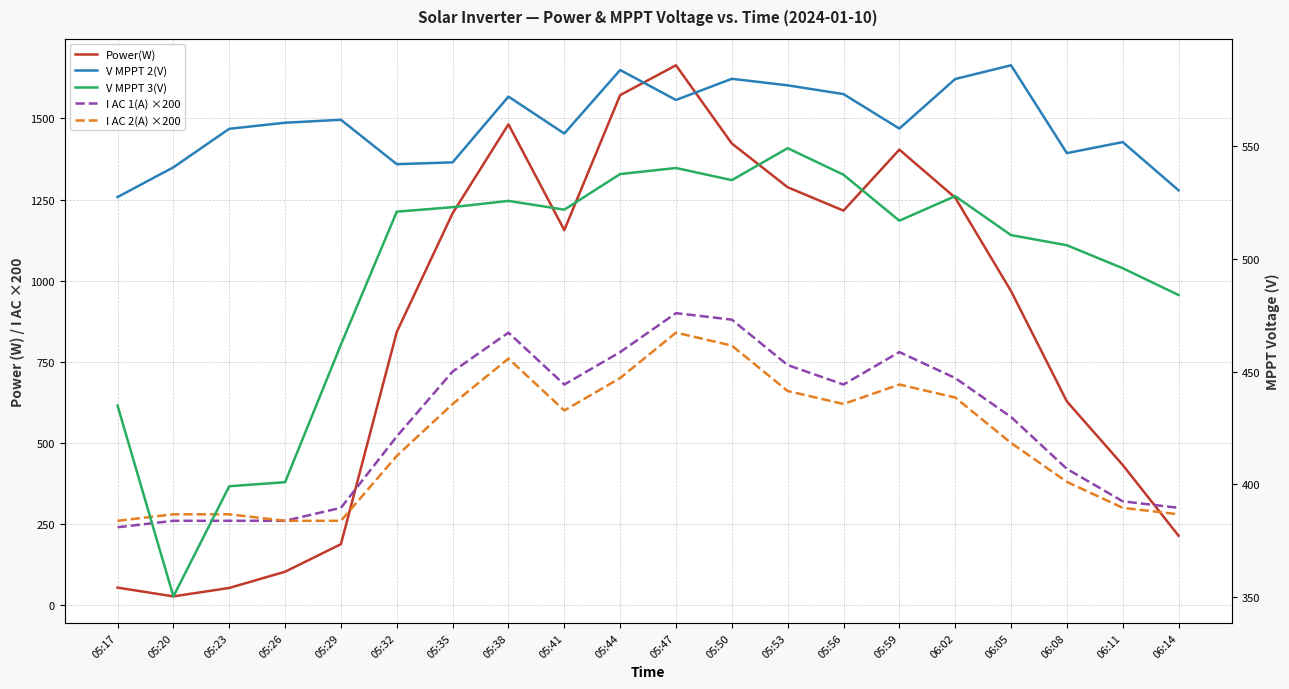

How many values in the I AC 2(A) ×200 series are below 600?

10